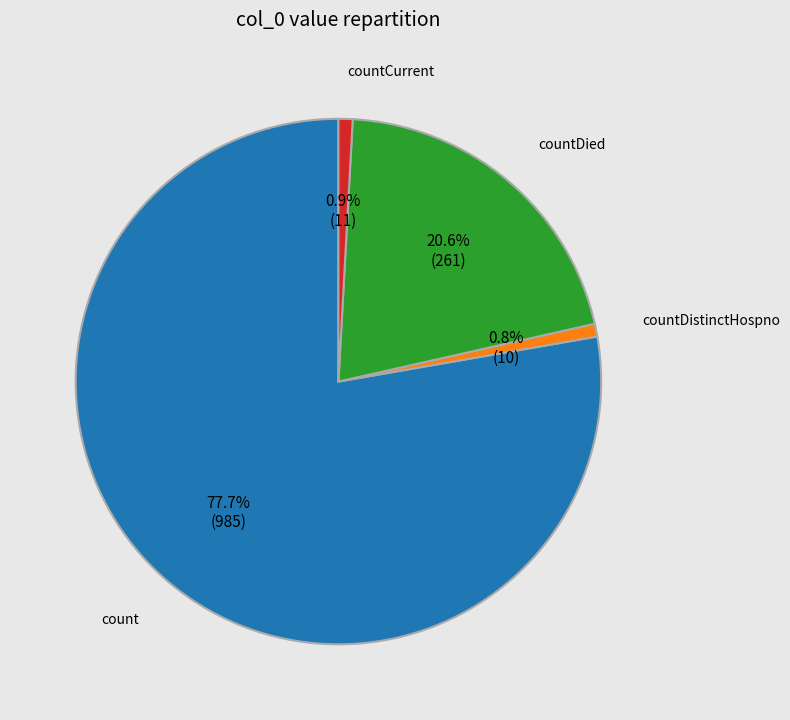

To the nearest percent, what percentage of the pie is count?

78%